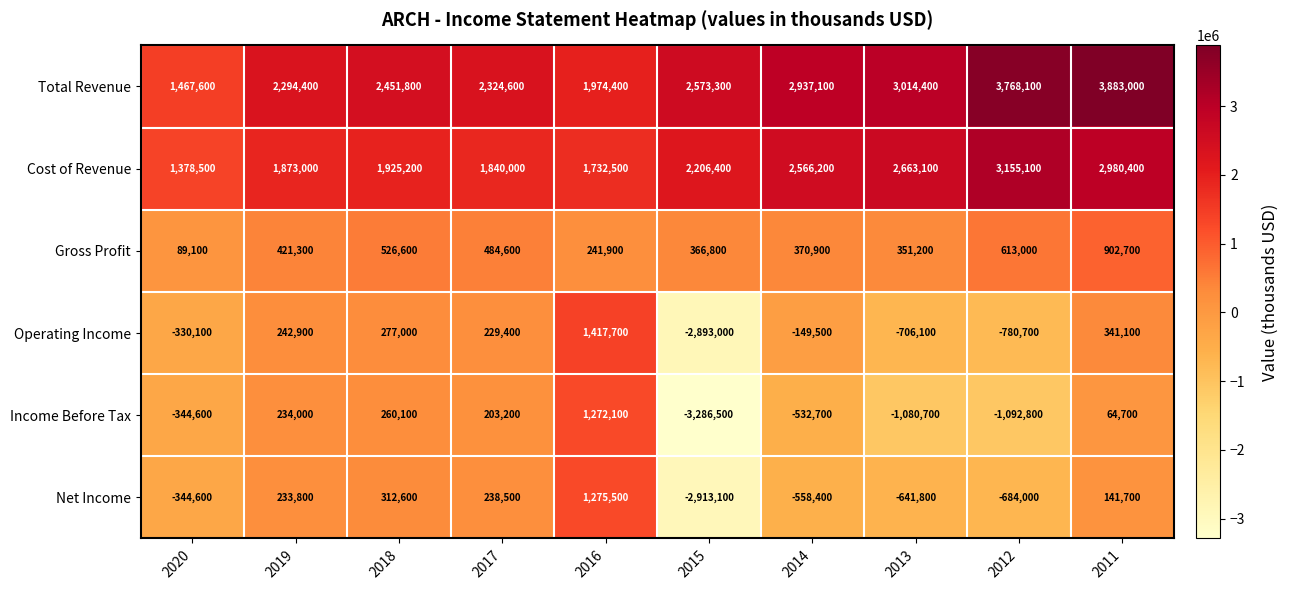

Count the number of categories in the chart.

10